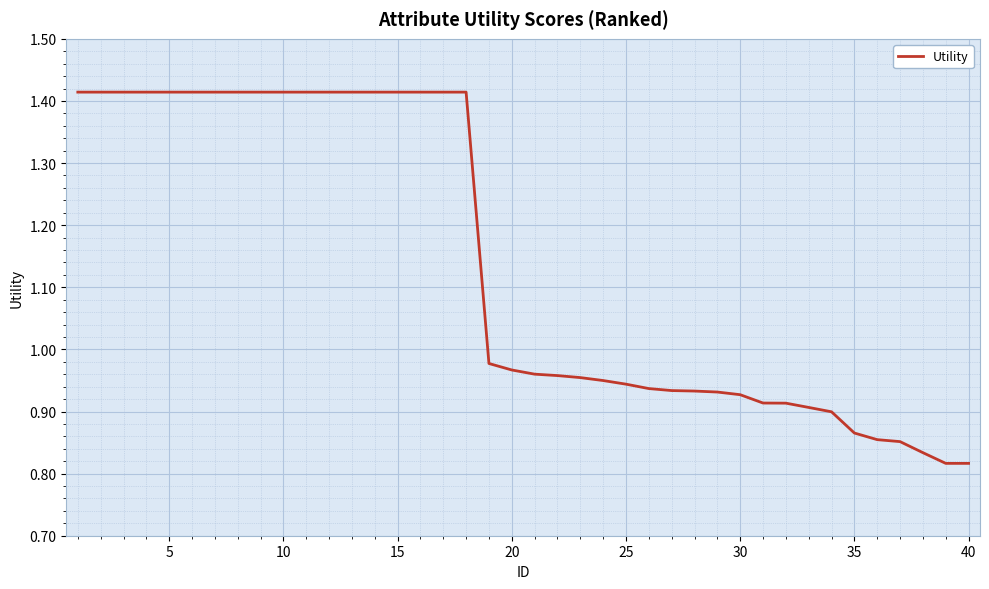

What is the difference between the maximum and minimum values?

0.6